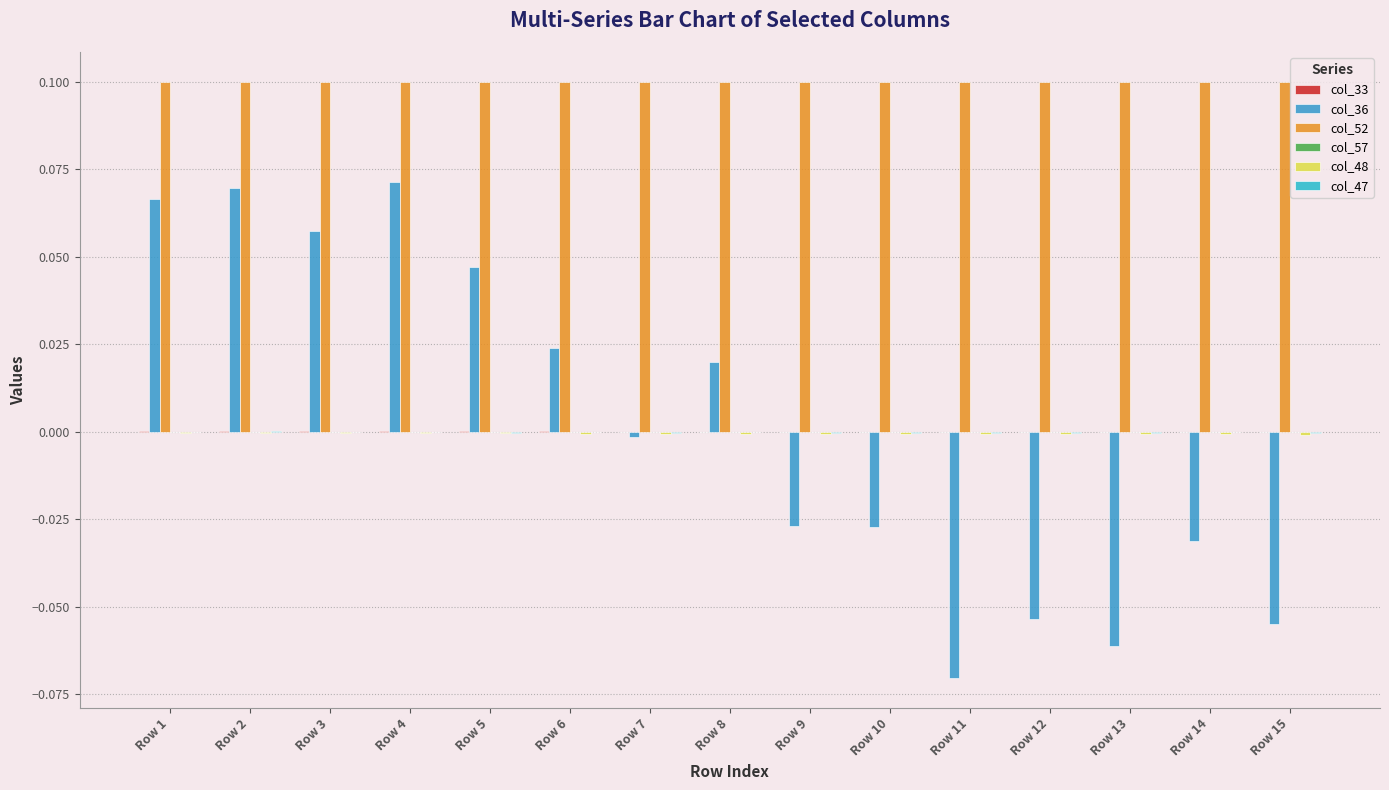

List the series in order of their peak value, lowest first.

col_48, col_57, col_47, col_33, col_36, col_52